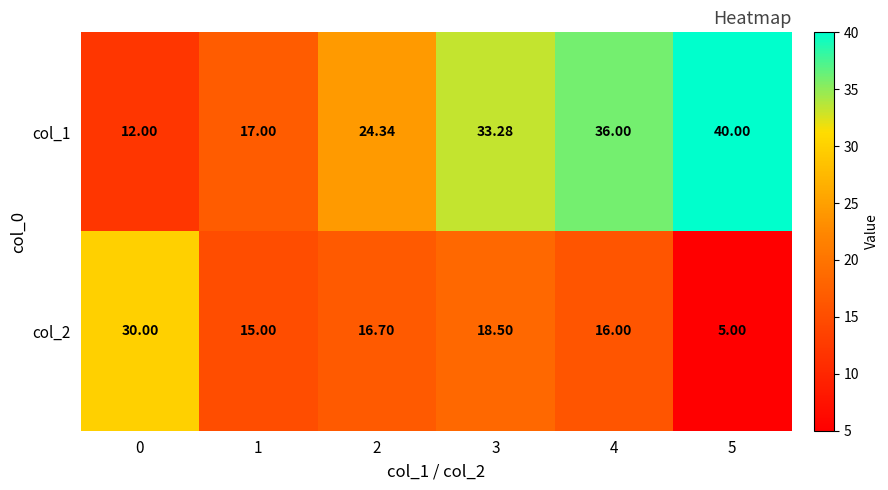

Rank the series by their maximum value, from highest to lowest.

col_1, col_2